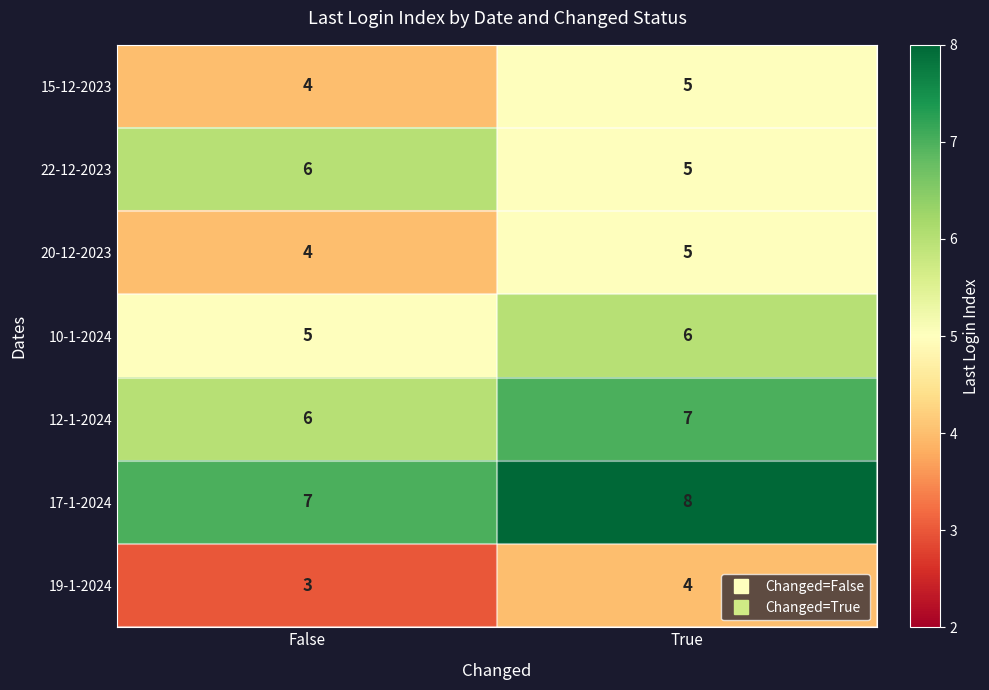

List the labels in order of 19-1-2024 value, smallest first.

False, True